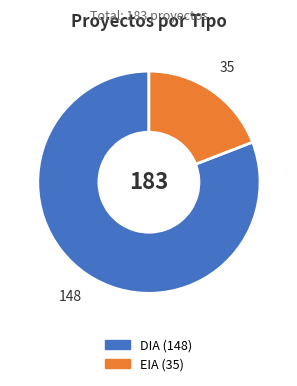

How many slices are in this pie chart?

2